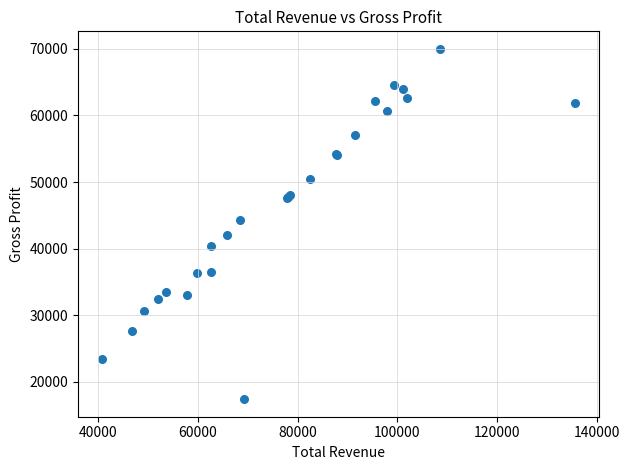

What Y value in the scatter plot is closest to 43700?

44300